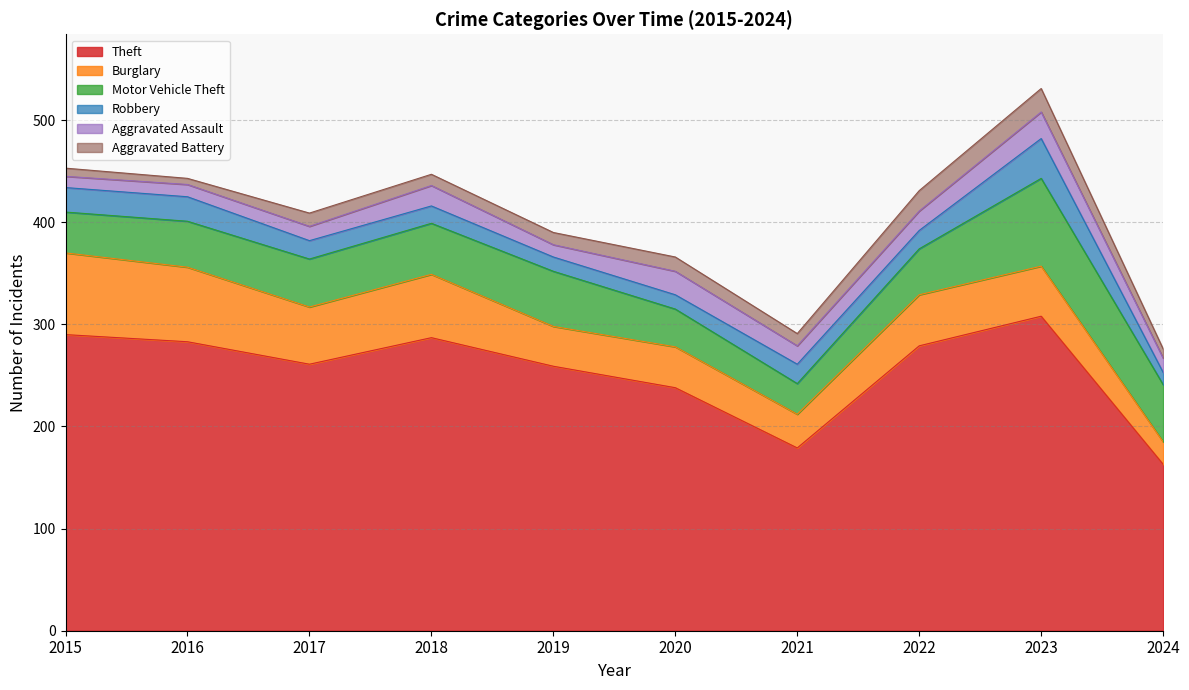

Between 2017 and 2015, which is larger?

2015